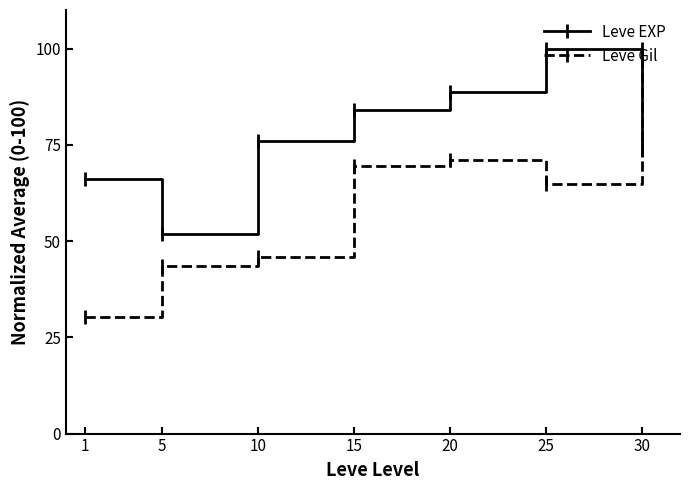

How many interior local valleys does the Leve Gil series have?

1